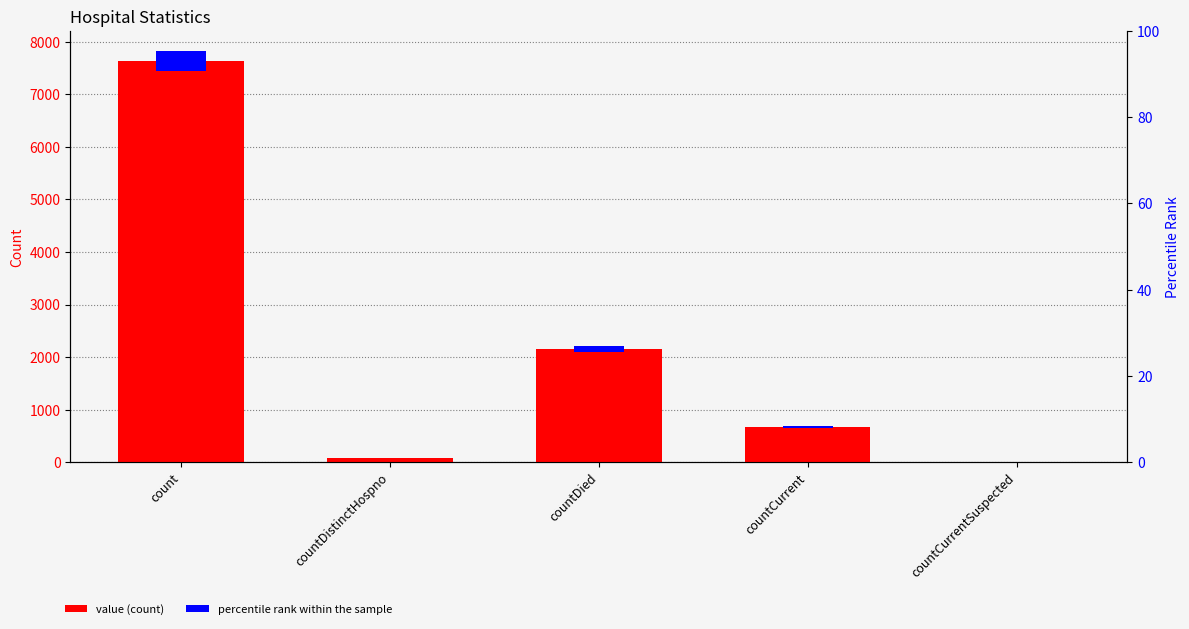

Are the bars grouped side by side (vs. stacked)?

No